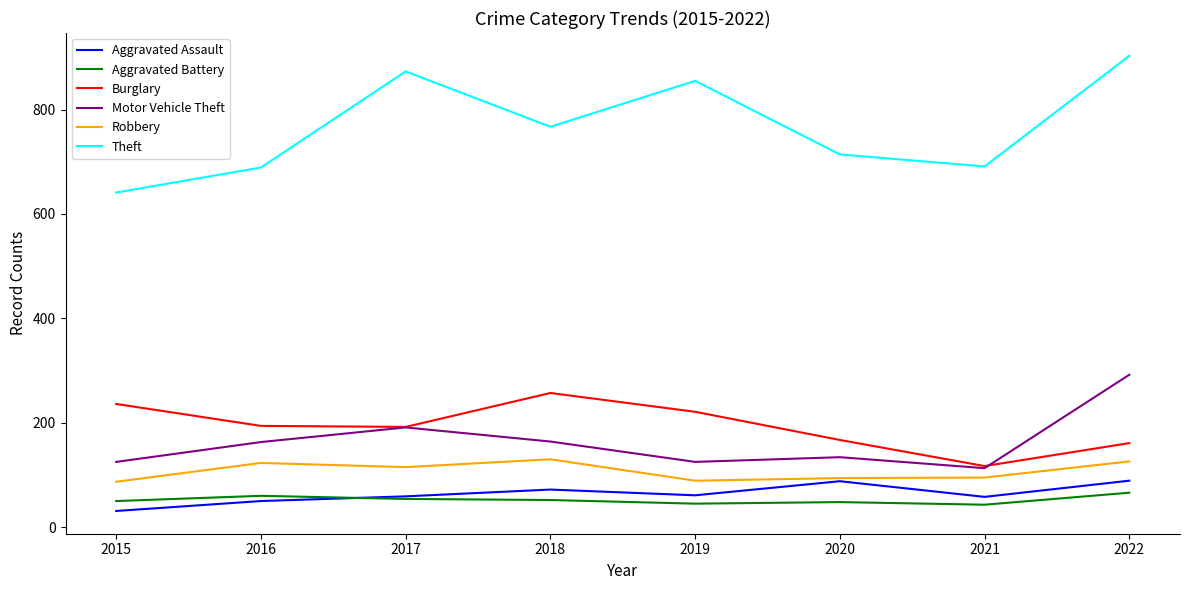

The Motor Vehicle Theft series shows 125 at 2015. True or false?

True